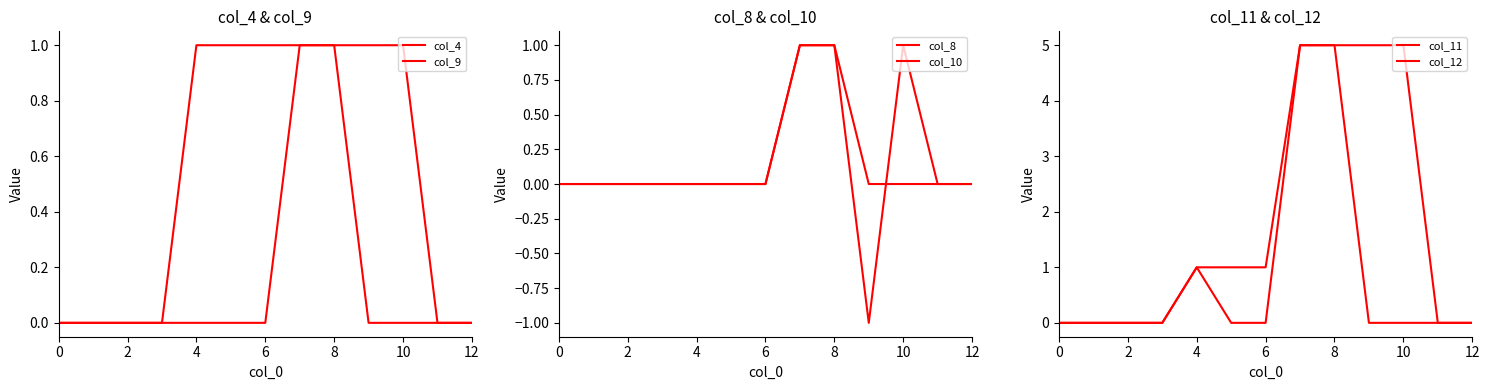

Between 2 and 12, which series saw the biggest shift?

col_4